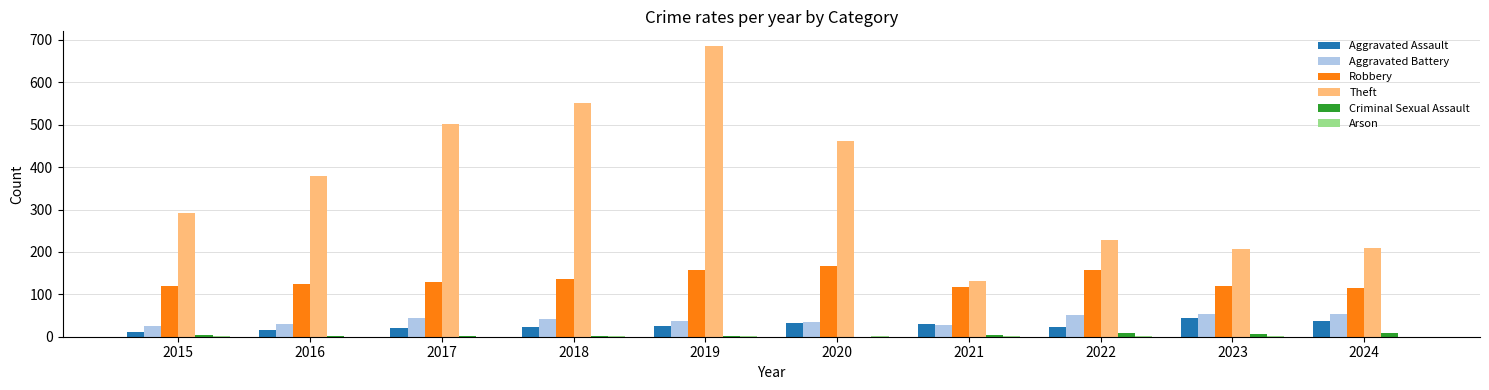

Between 2017 and 2023, which series saw the biggest shift?

Theft